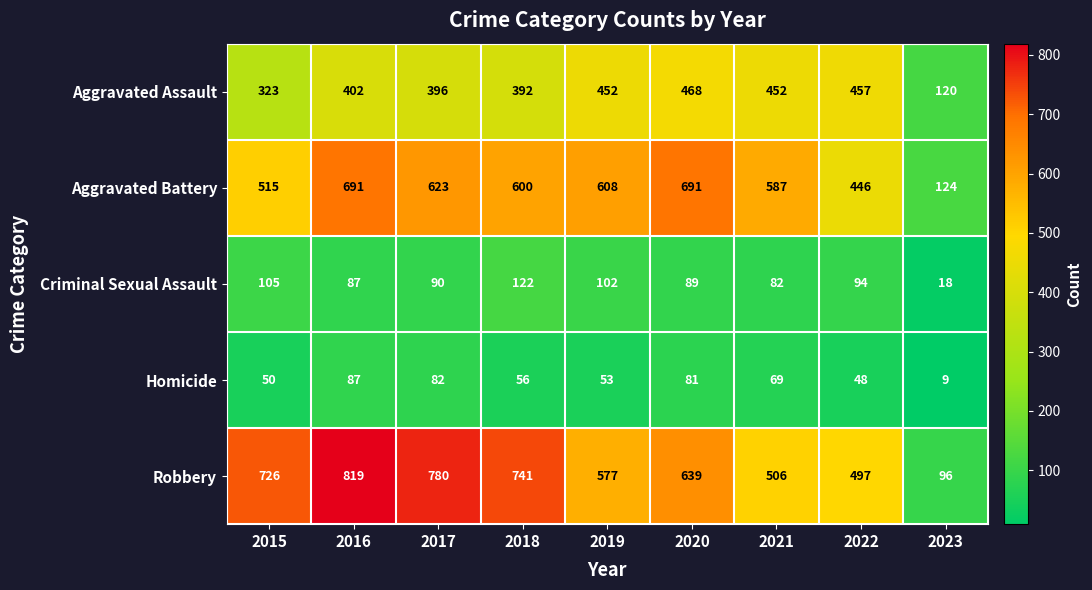

Which series has the largest range (max minus min)?

Robbery